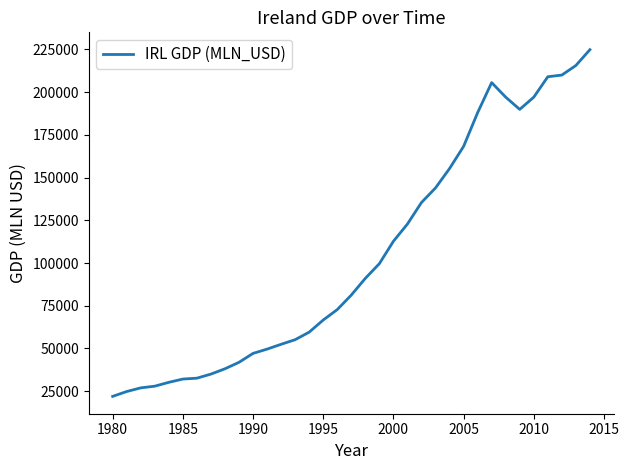

What is the difference between the maximum and minimum values?

202968.0